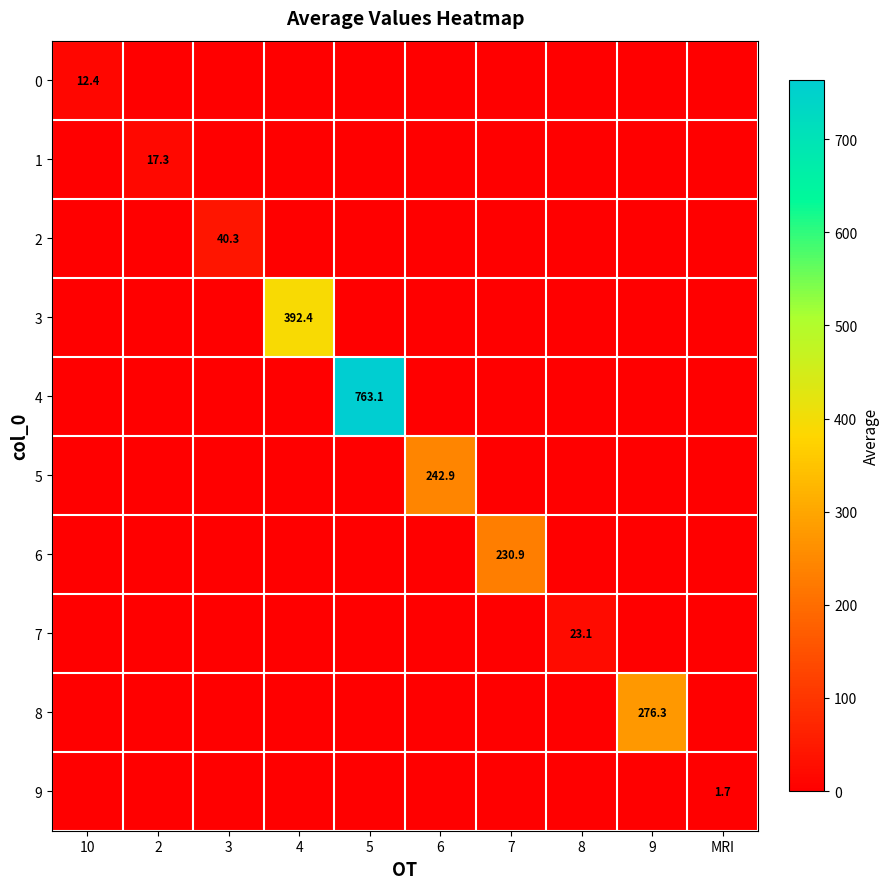

True or false: 4 has a value of 763.1 at 5.

True